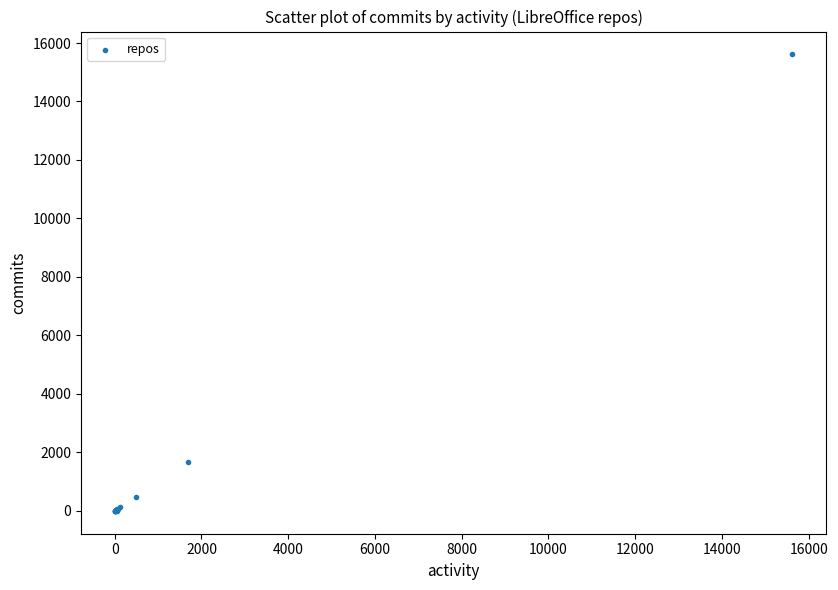

What Y value in the scatter plot is closest to 7805?

1675